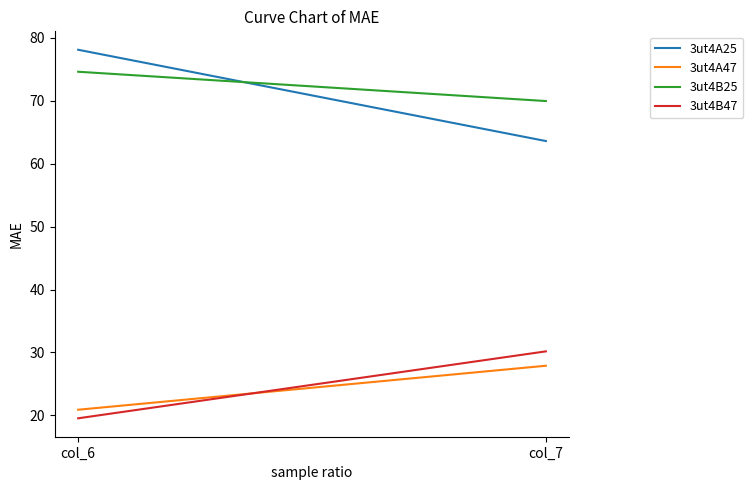

What is the sum of all 3ut4B25 values?

144.6